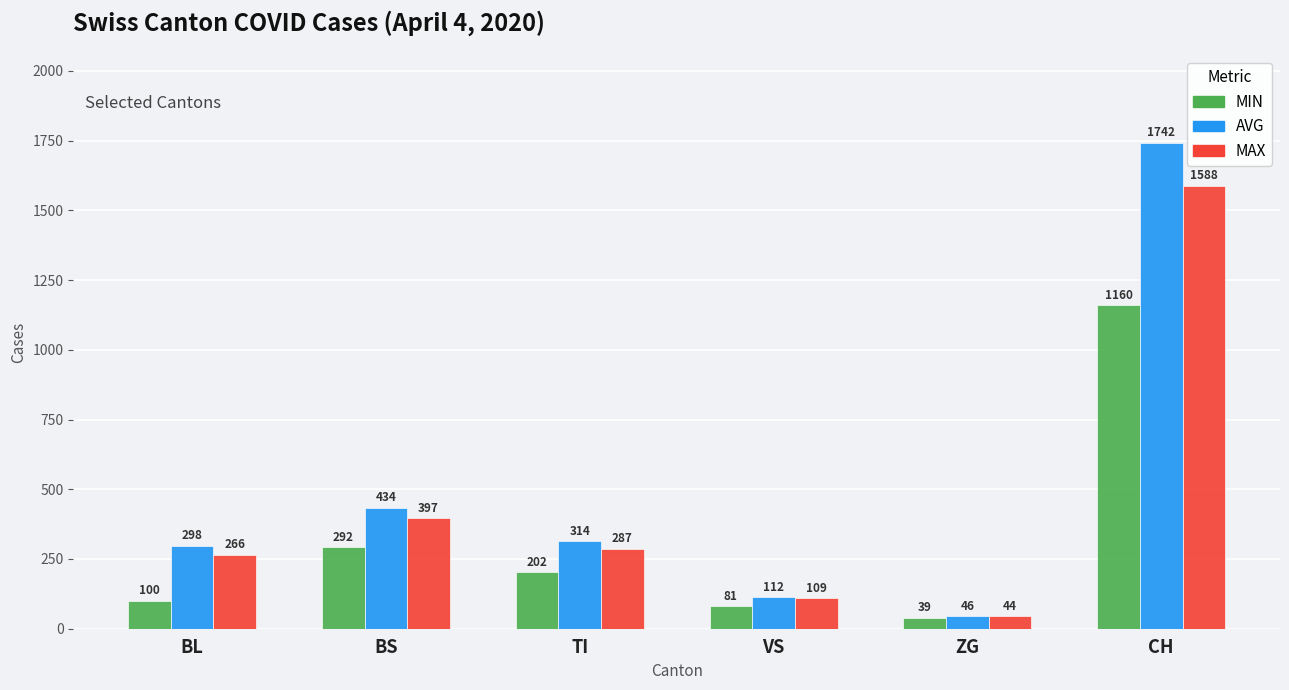

What are all the series names shown in the legend?

MIN, AVG, MAX